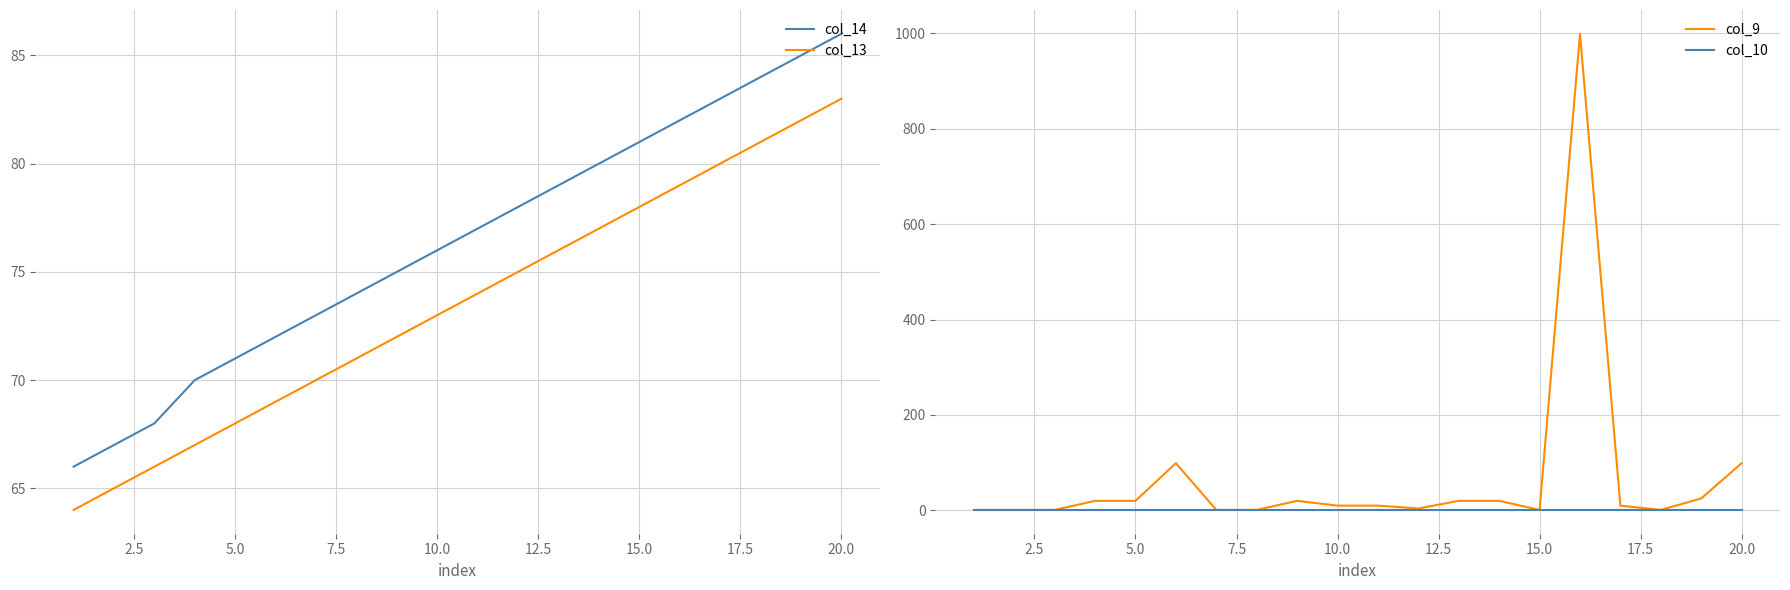

How many categories are shown in the chart?

20